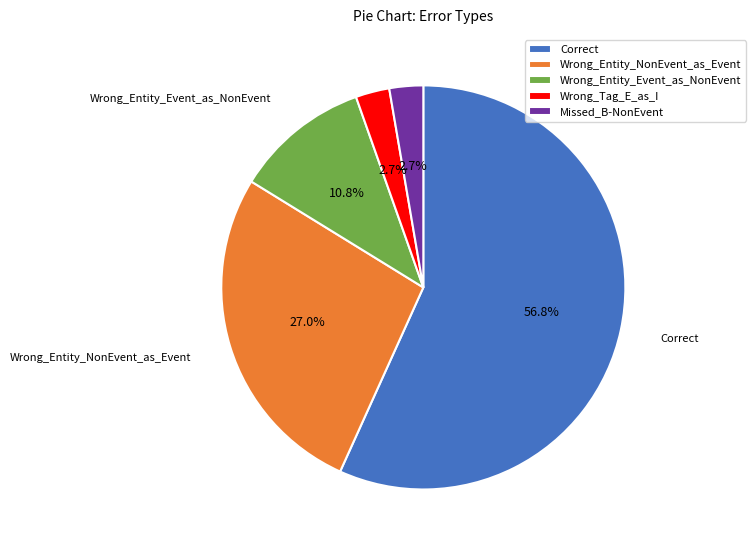

Between Missed_B-NonEvent and Wrong_Entity_Event_as_NonEvent, which is larger?

Wrong_Entity_Event_as_NonEvent